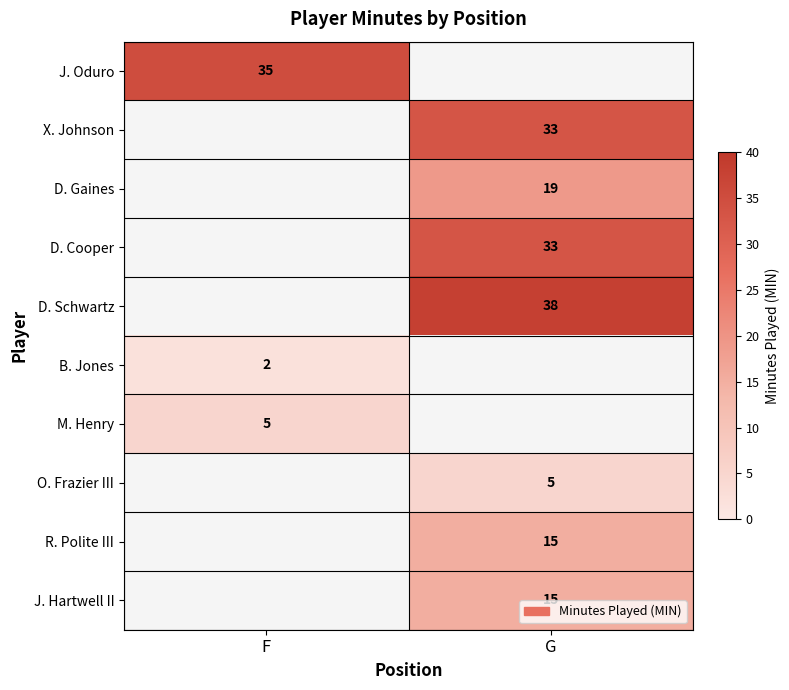

The O. Frazier III series shows 2 at G. True or false?

False